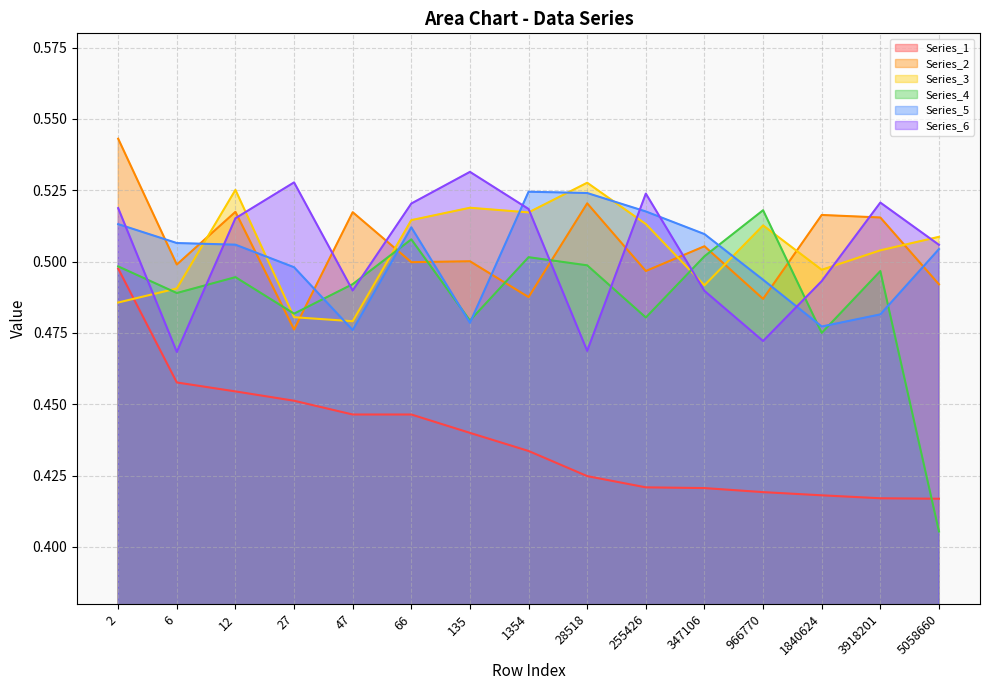

At which category is the sum across all series the highest?

2